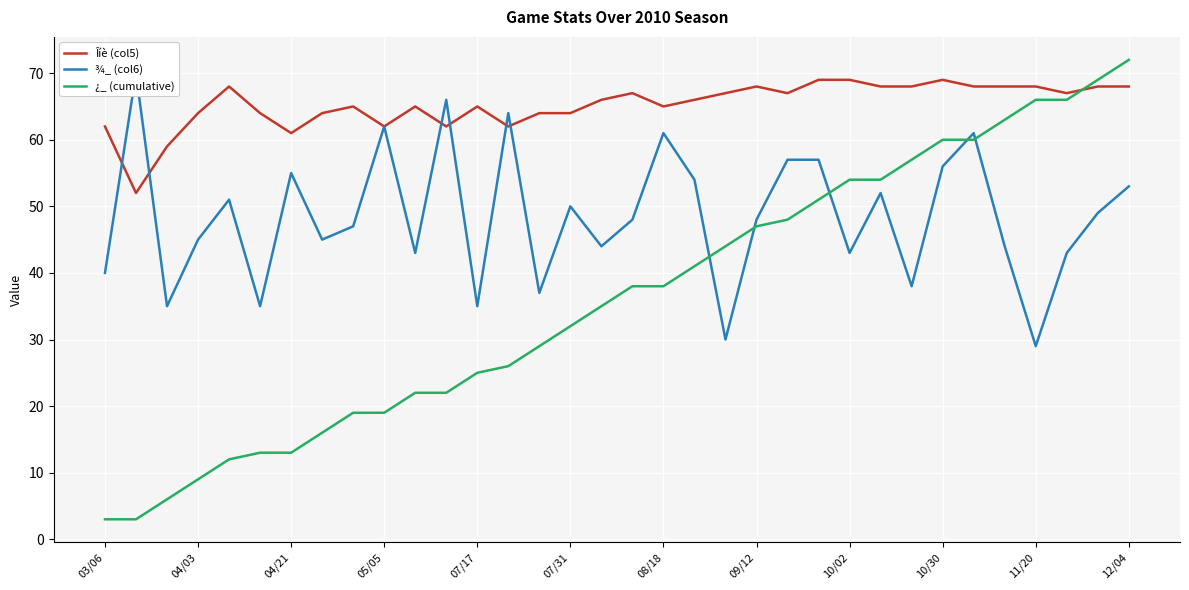

Which category has the highest value in the ¿_ (cumulative) series?

12/04